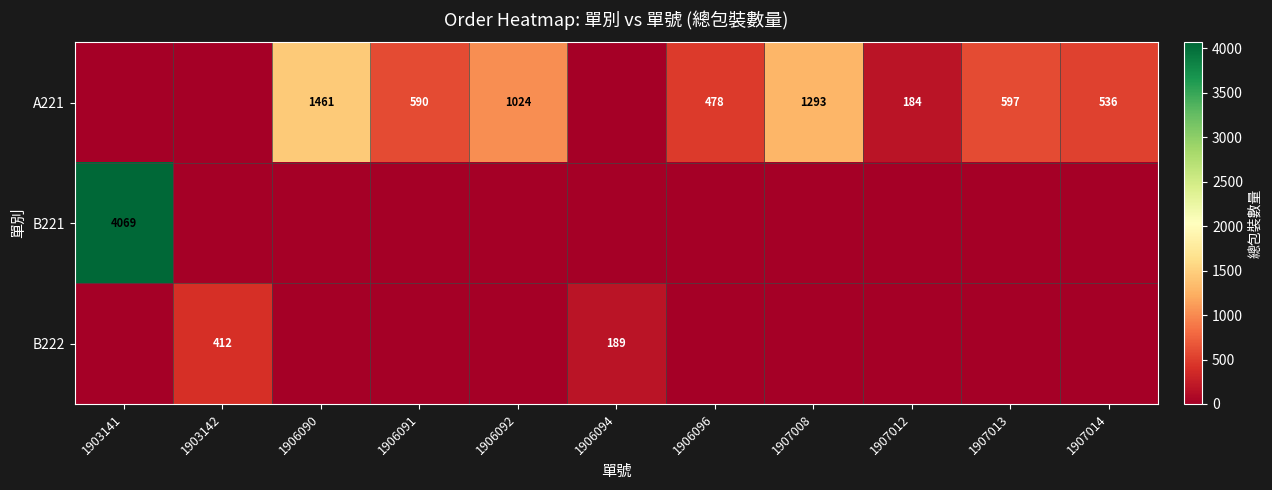

True or false: B221 has a value of 6629 at 1903141.

False